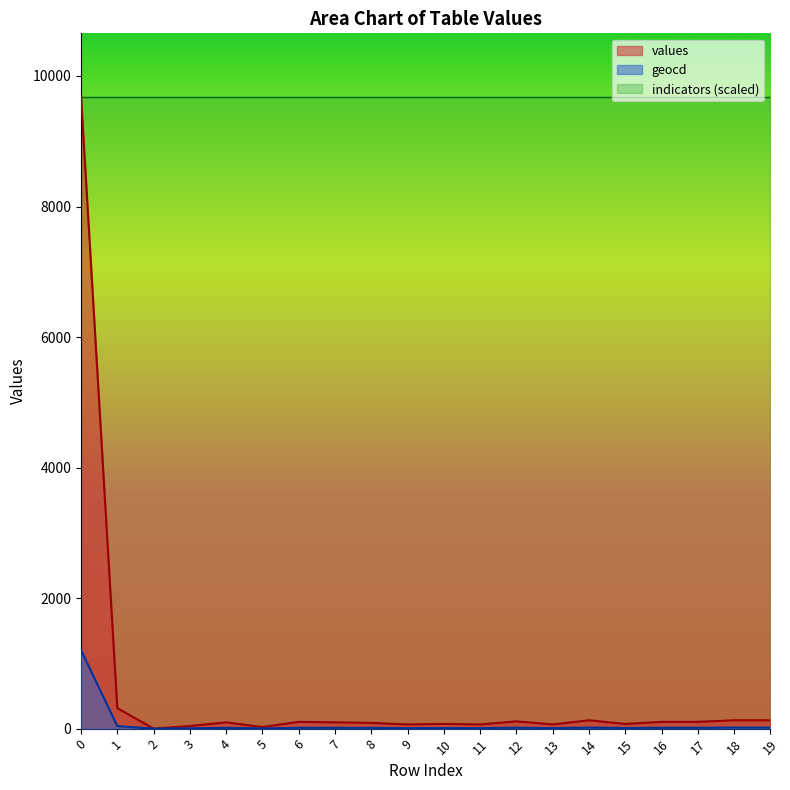

Is it true that values equals 64 at 13?

True